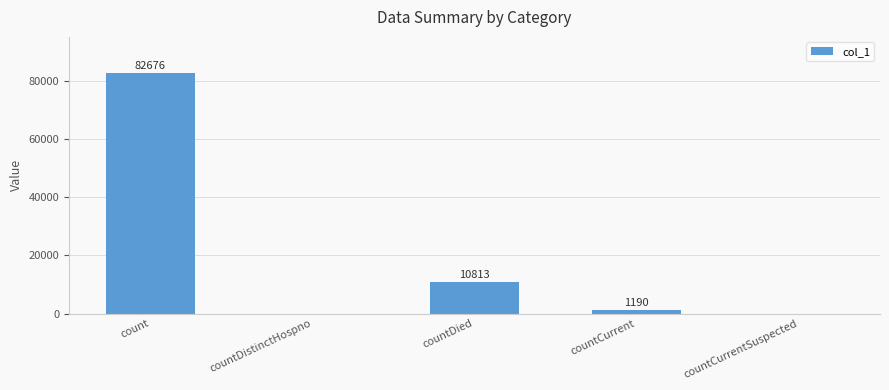

Where does the data first go above 1190?

count